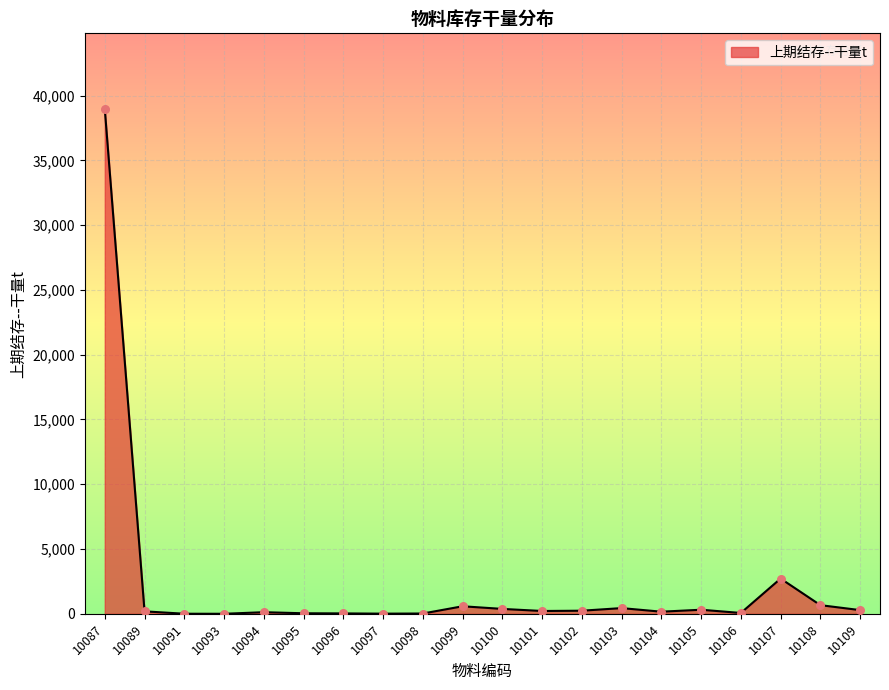

What is the maximum value shown in the chart?

38960.2